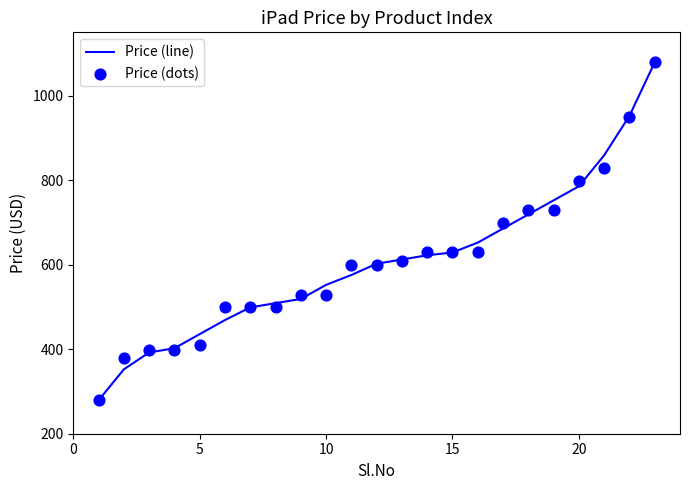

What are all the series names shown in the legend?

Price (line), Price (dots)